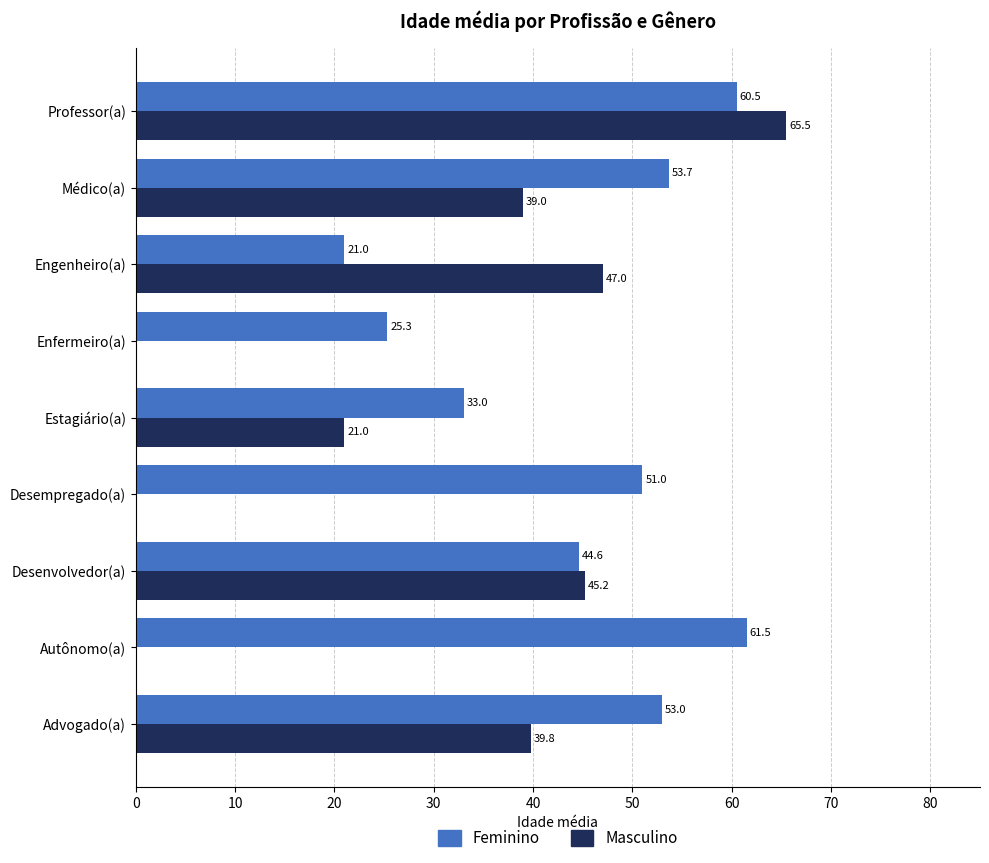

The Masculino series shows 0.0 at Autônomo(a). True or false?

True